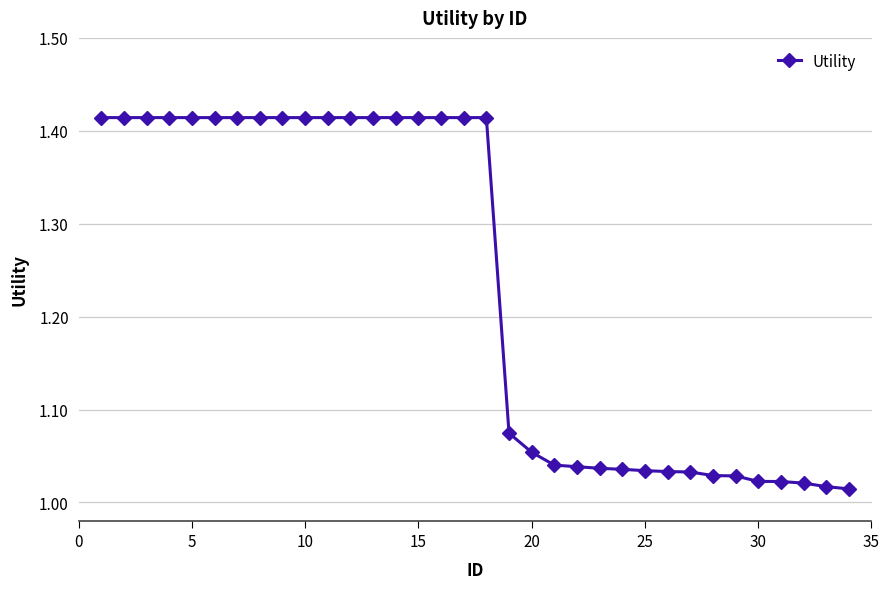

What is the difference between the maximum and minimum values?

0.4